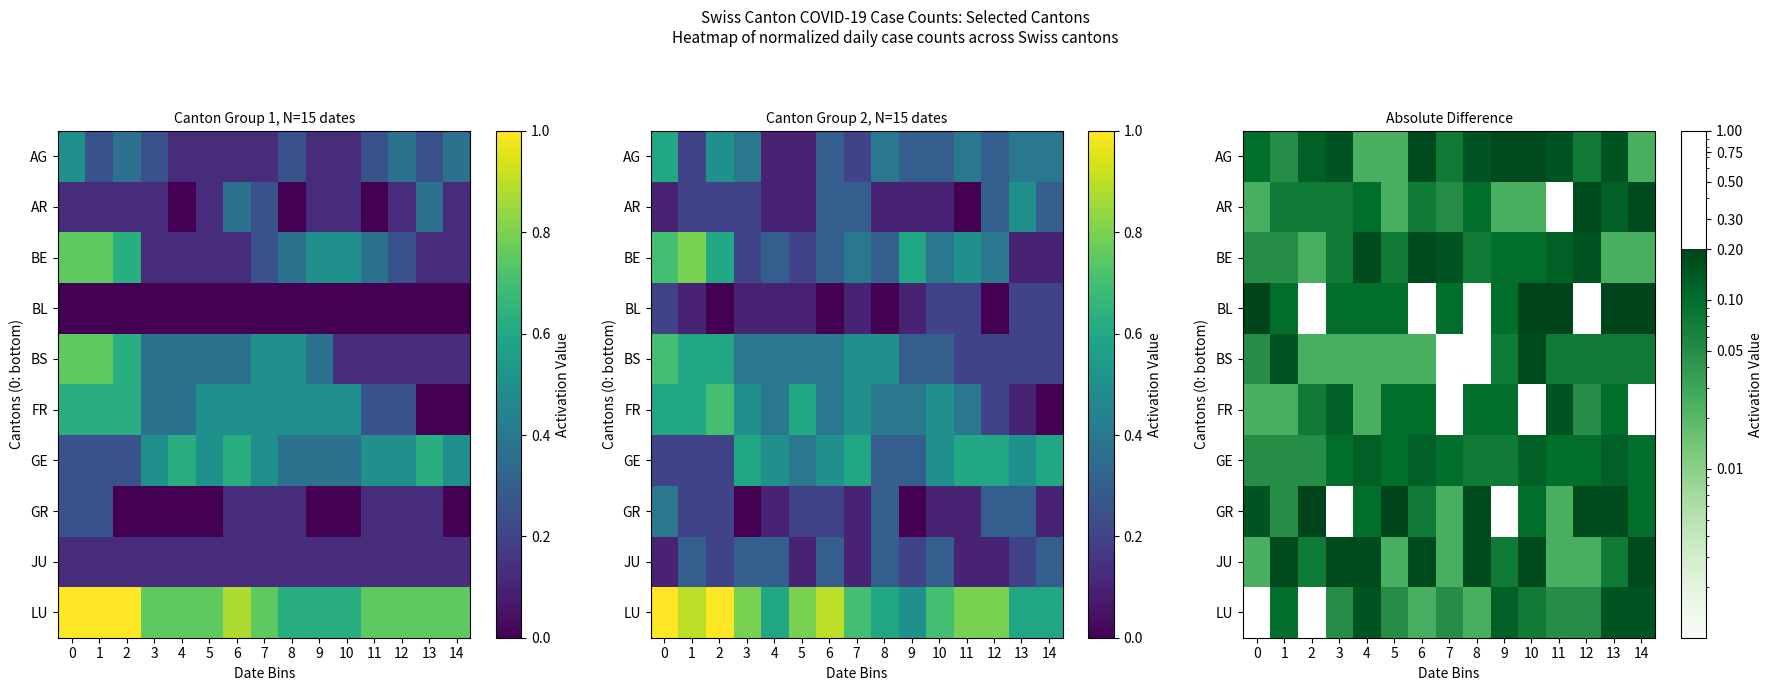

Is it true that FR equals 0.1 at 9?

True